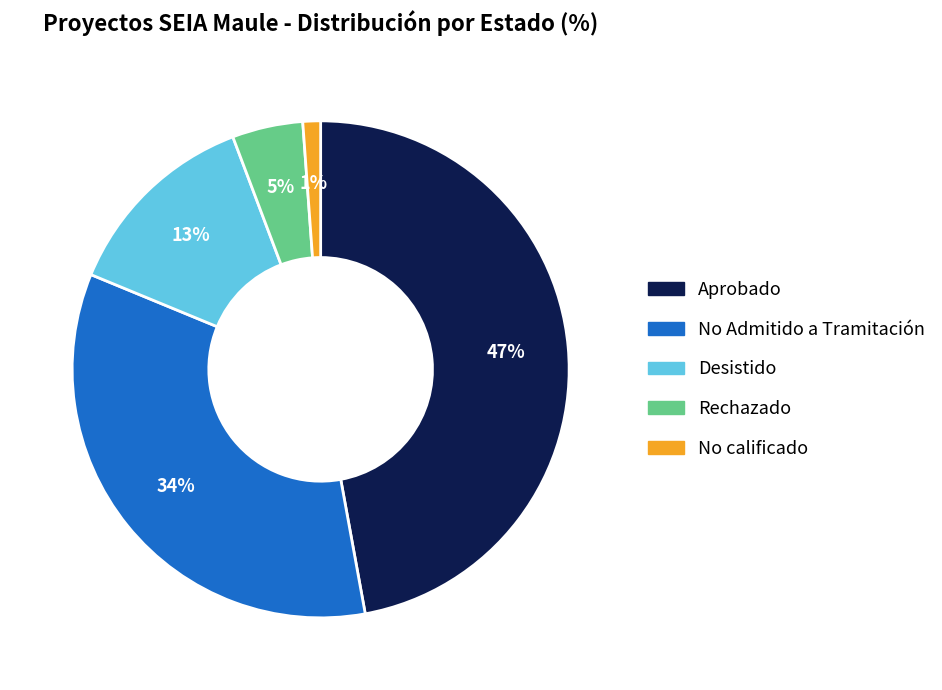

Rank the categories by value from lowest to highest.

No calificado, Rechazado, Desistido, No Admitido a Tramitación, Aprobado